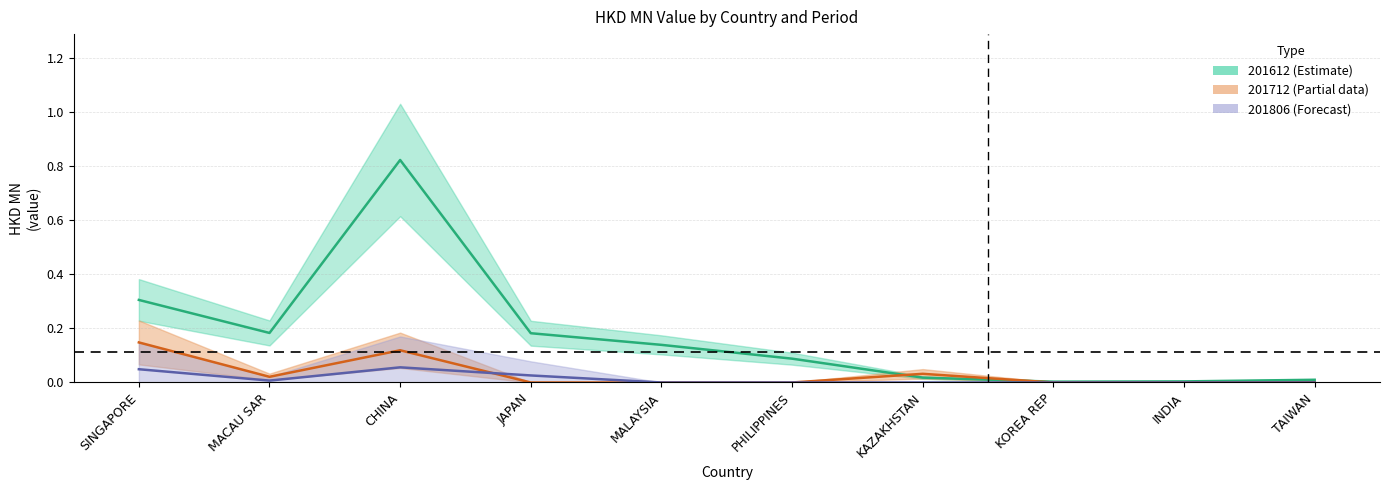

Reading right to left, extract all data points from this chart.

201612: TAIWAN=0.0	INDIA=0.0	KOREA REP=0.0	KAZAKHSTAN=0.0	PHILIPPINES=0.1	MALAYSIA=0.1	JAPAN=0.2	CHINA=0.8	MACAU SAR=0.2	SINGAPORE=0.3
201712: TAIWAN=0.0	INDIA=0.0	KOREA REP=0.0	KAZAKHSTAN=0.0	PHILIPPINES=0.0	MALAYSIA=0.0	JAPAN=0.0	CHINA=0.1	MACAU SAR=0.0	SINGAPORE=0.1
201806: TAIWAN=0.0	INDIA=0.0	KOREA REP=0.0	KAZAKHSTAN=0.0	PHILIPPINES=0.0	MALAYSIA=0.0	JAPAN=0.0	CHINA=0.1	MACAU SAR=0.0	SINGAPORE=0.0